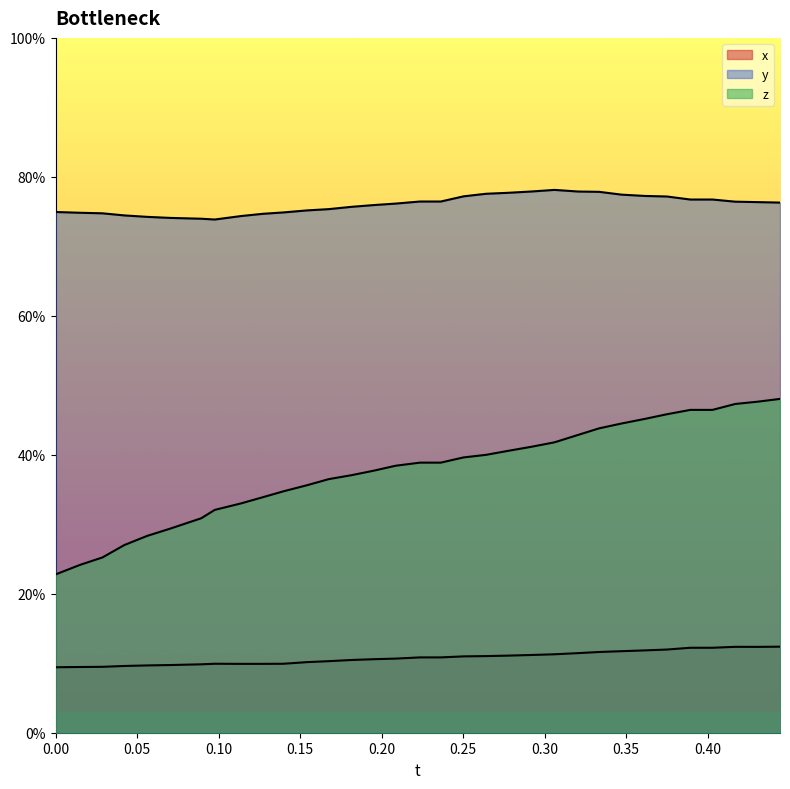

True or false: z has more than 0 interior local peaks.

False